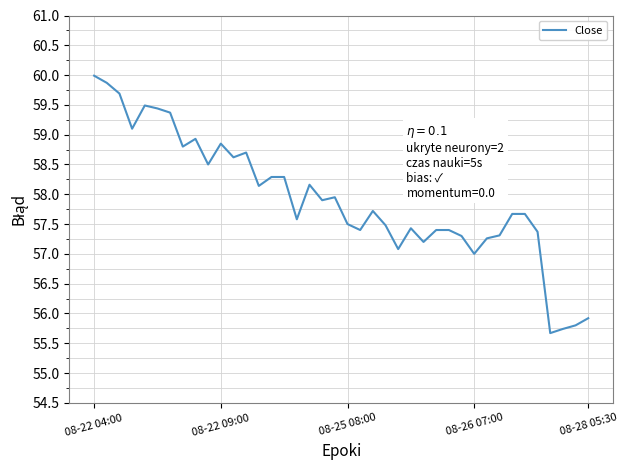

How many series are shown in this chart?

1